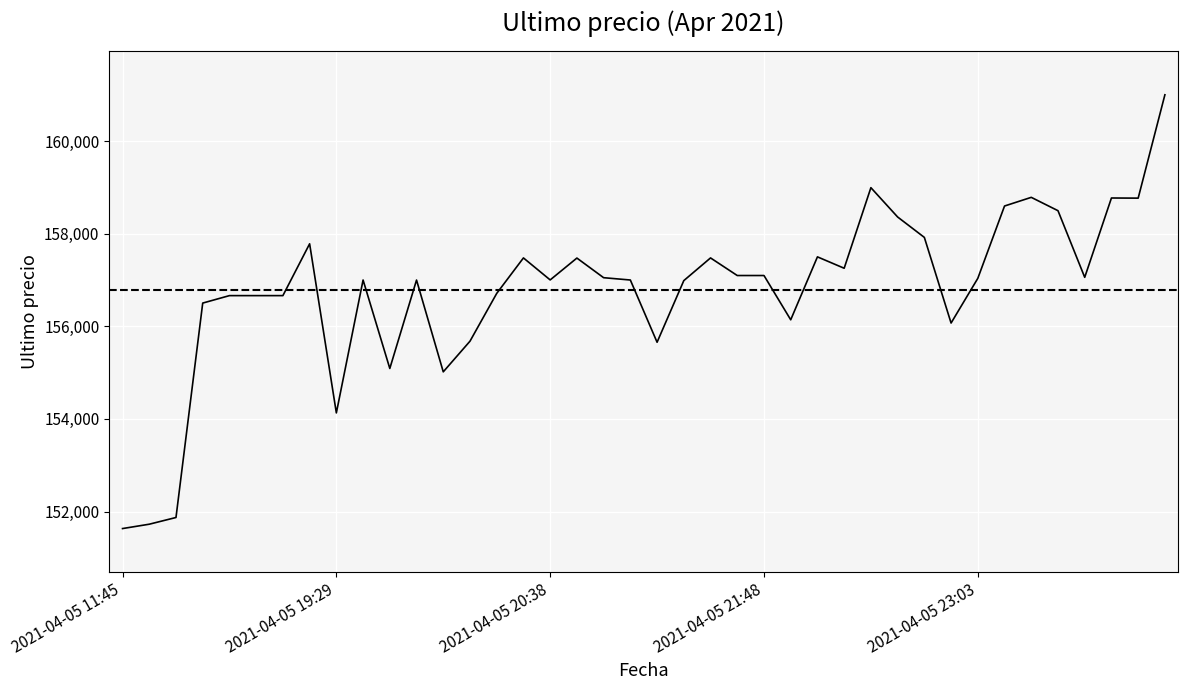

What is the difference between the maximum and minimum values?

9367